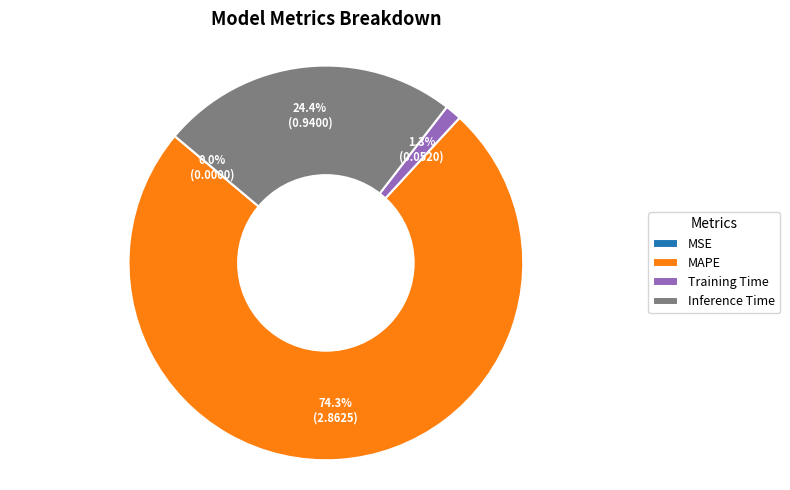

To the nearest percent, what is the combined percentage of Inference Time and Training Time?

26%